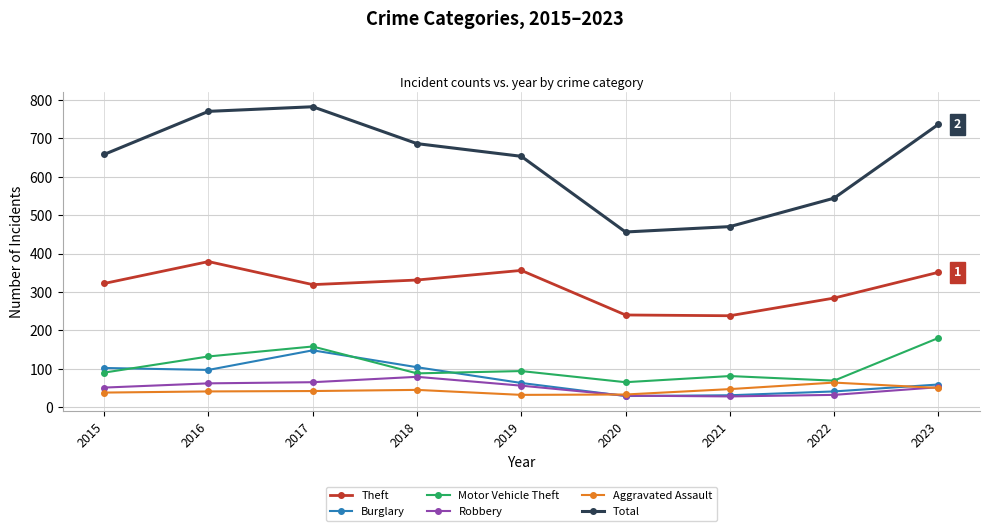

How many categories are shown in the chart?

9